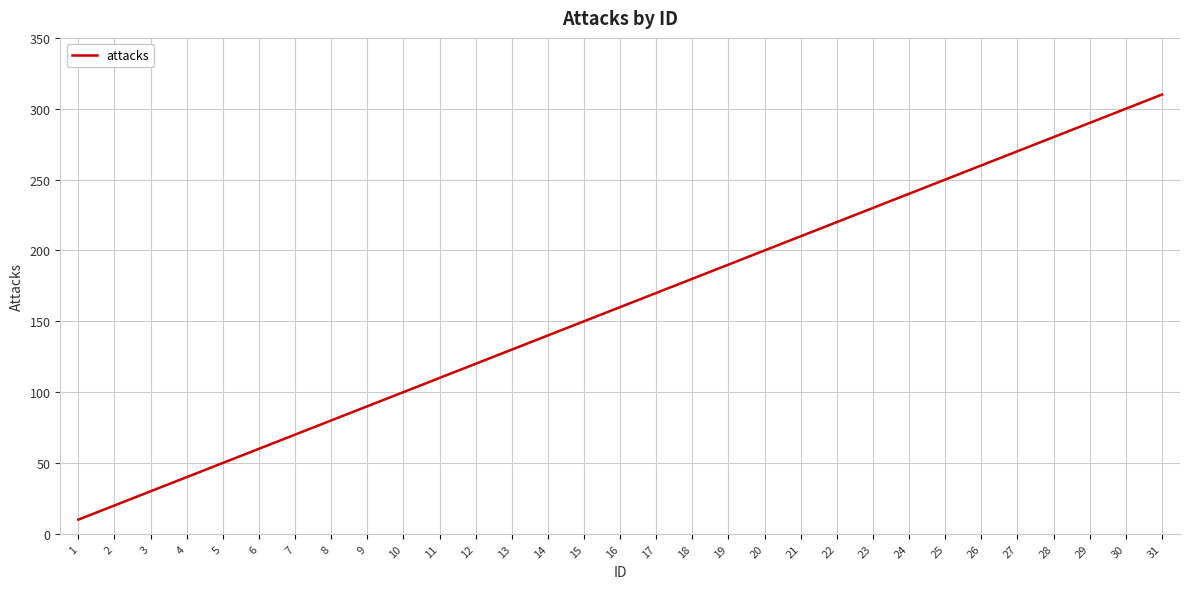

Where is the data nearest to the value 160?

16